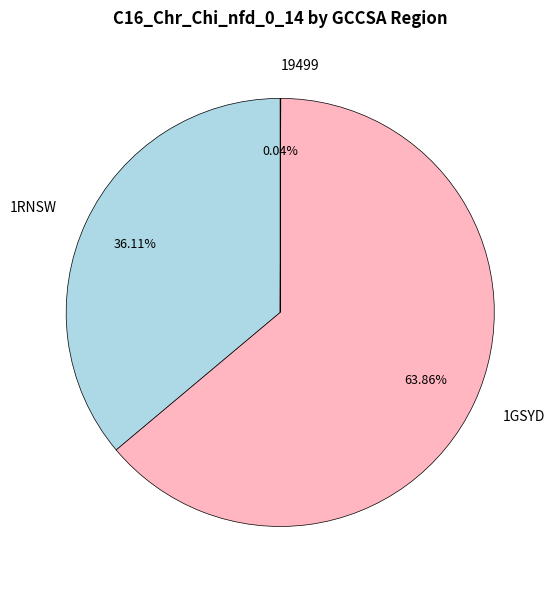

What is the ratio of the value at 1RNSW to the value at 1GSYD?

0.6